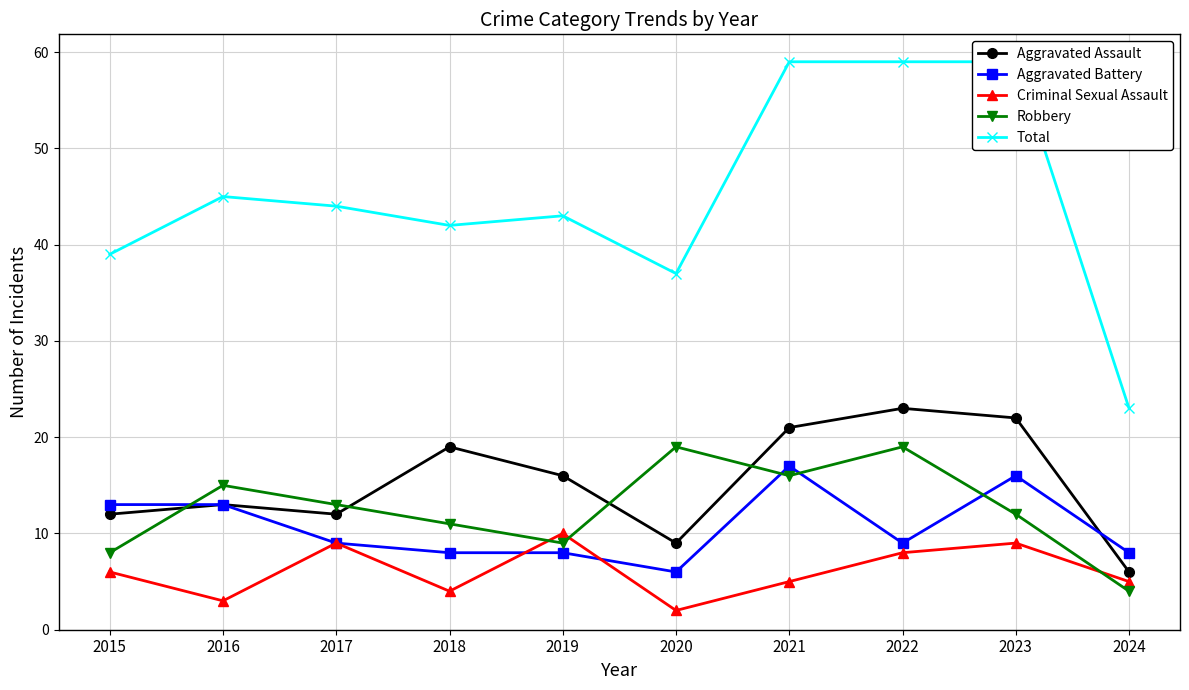

The value of Robbery at 2023 is 7. True or false?

False